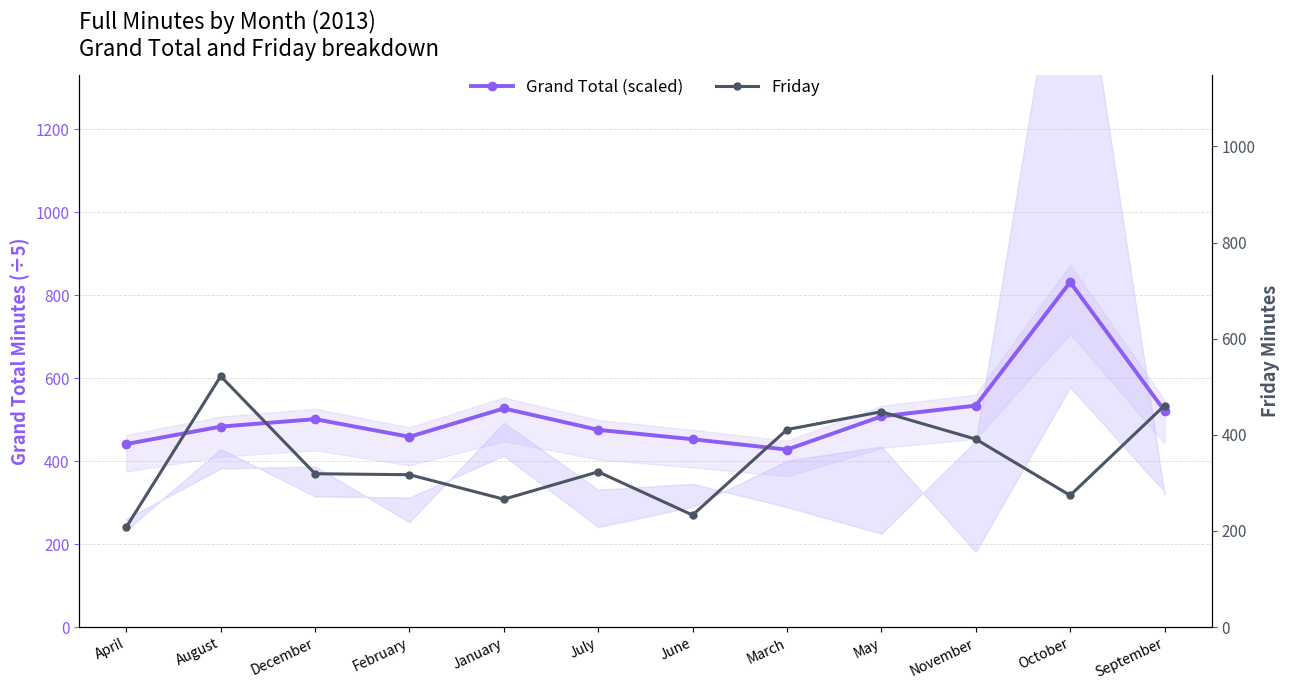

How many lines are shown in the chart?

2